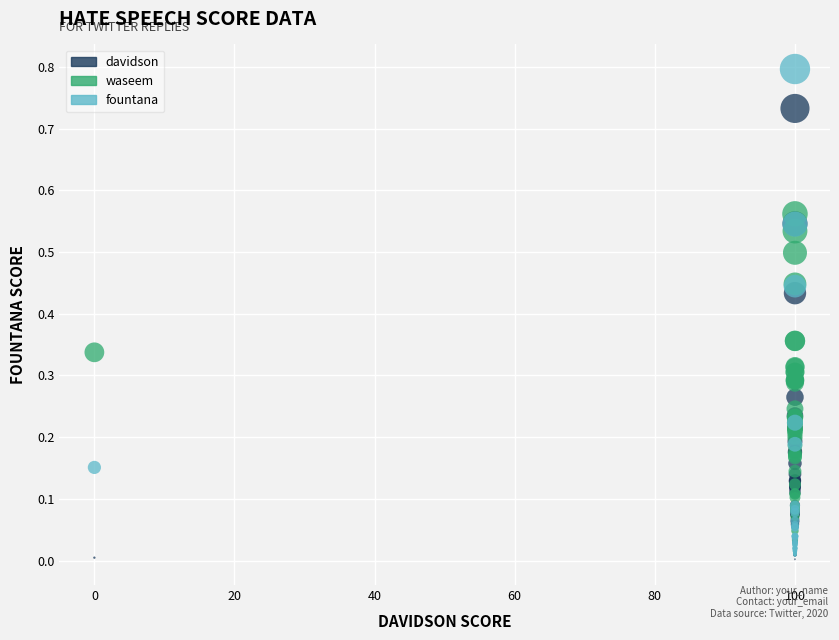

Which series reaches the maximum Y coordinate?

fountana